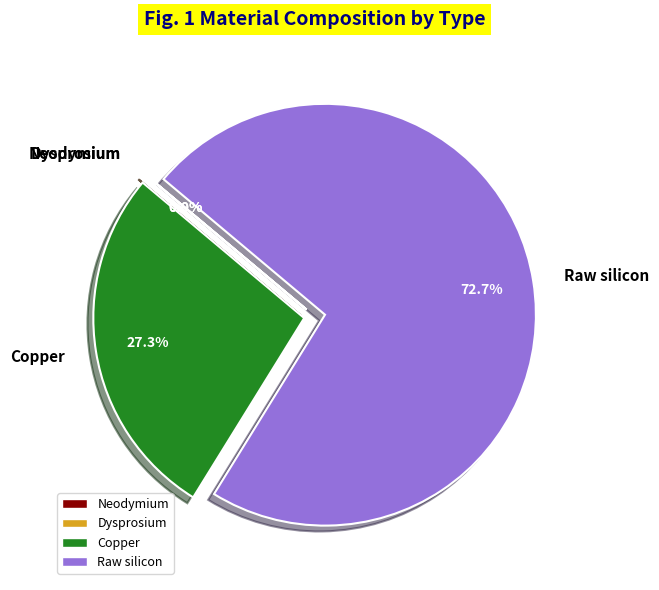

What is the majority slice?

Raw silicon